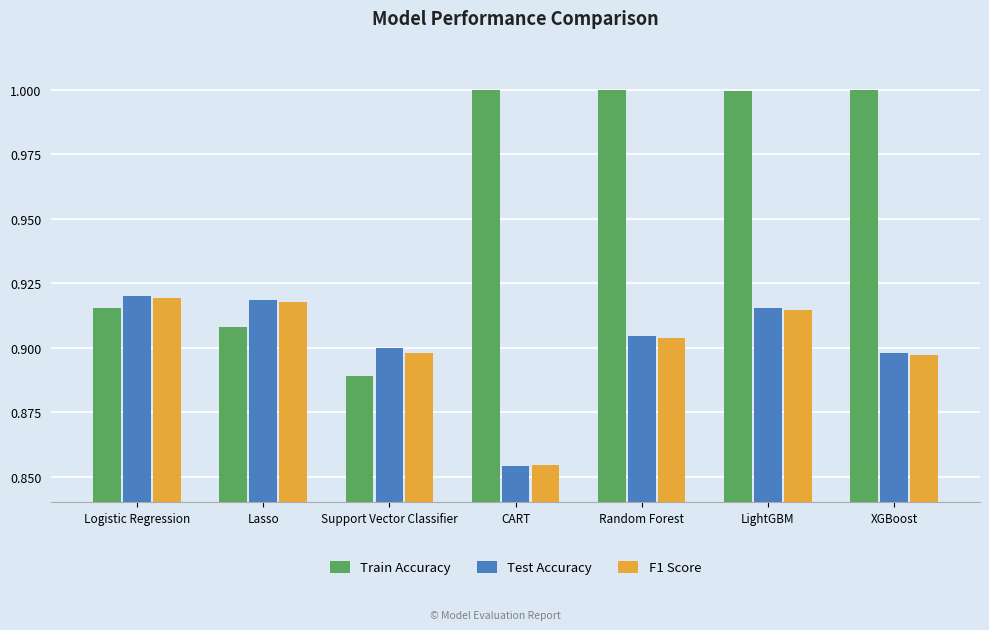

The value of Train Accuracy at Lasso is 0.6. True or false?

False